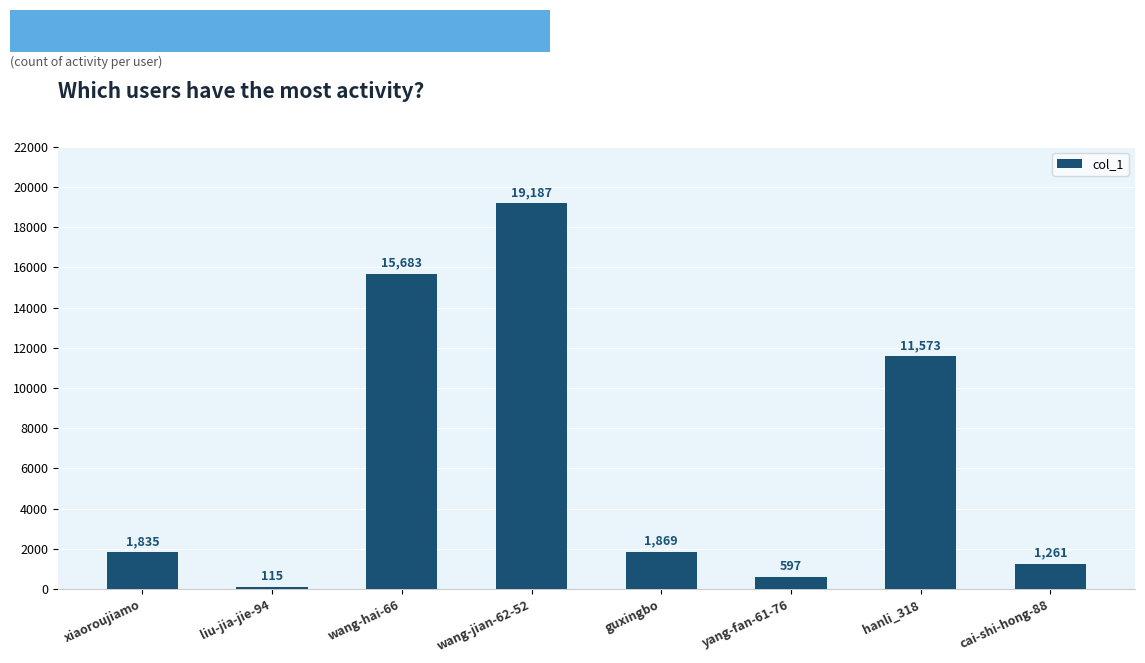

Is it true that the value at liu-jia-jie-94 is 115?

True